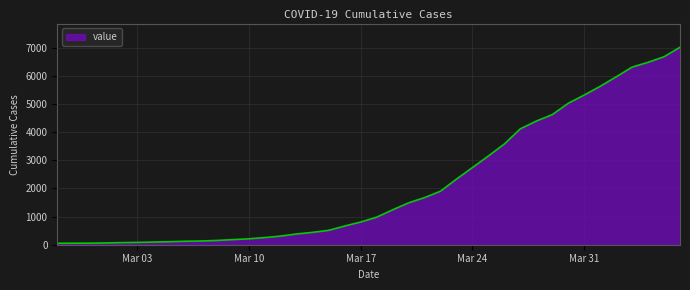

What is the difference between the maximum and minimum values?

6961